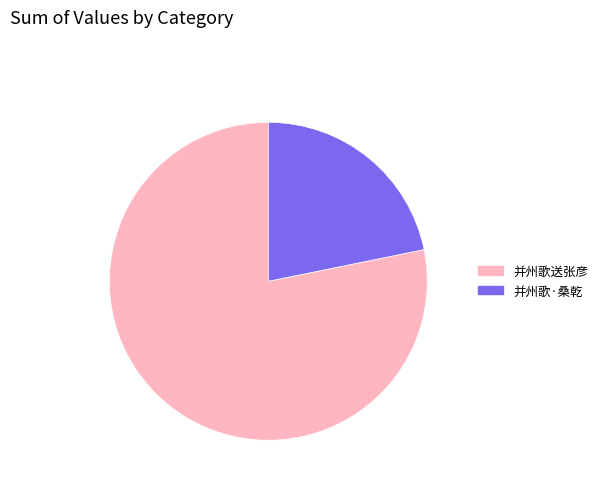

What is the majority slice?

并州歌送张彦